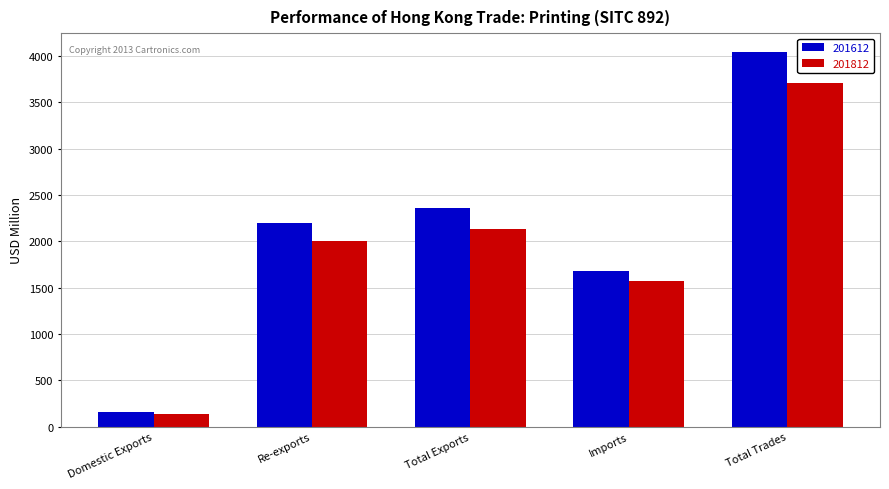

True or false: 201812 has a value of 735.6 at Re-exports.

False